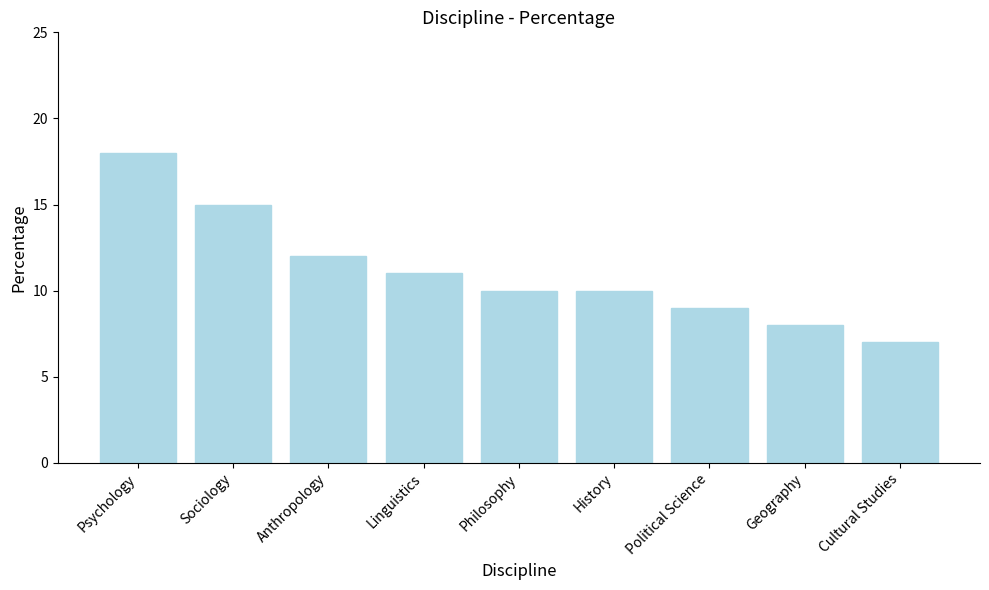

Which category has the highest value across all series?

Psychology